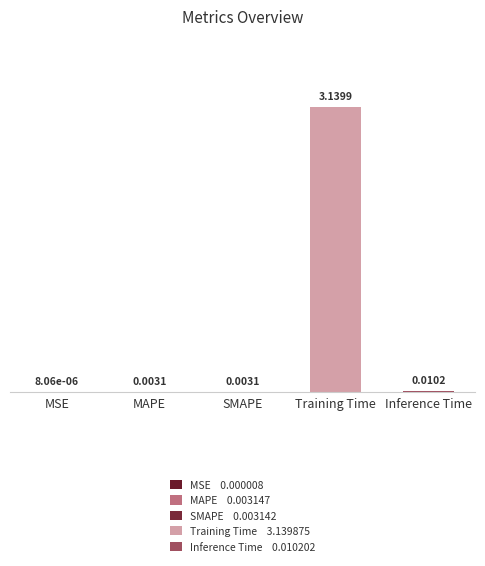

What is the sum of all values?

3.2